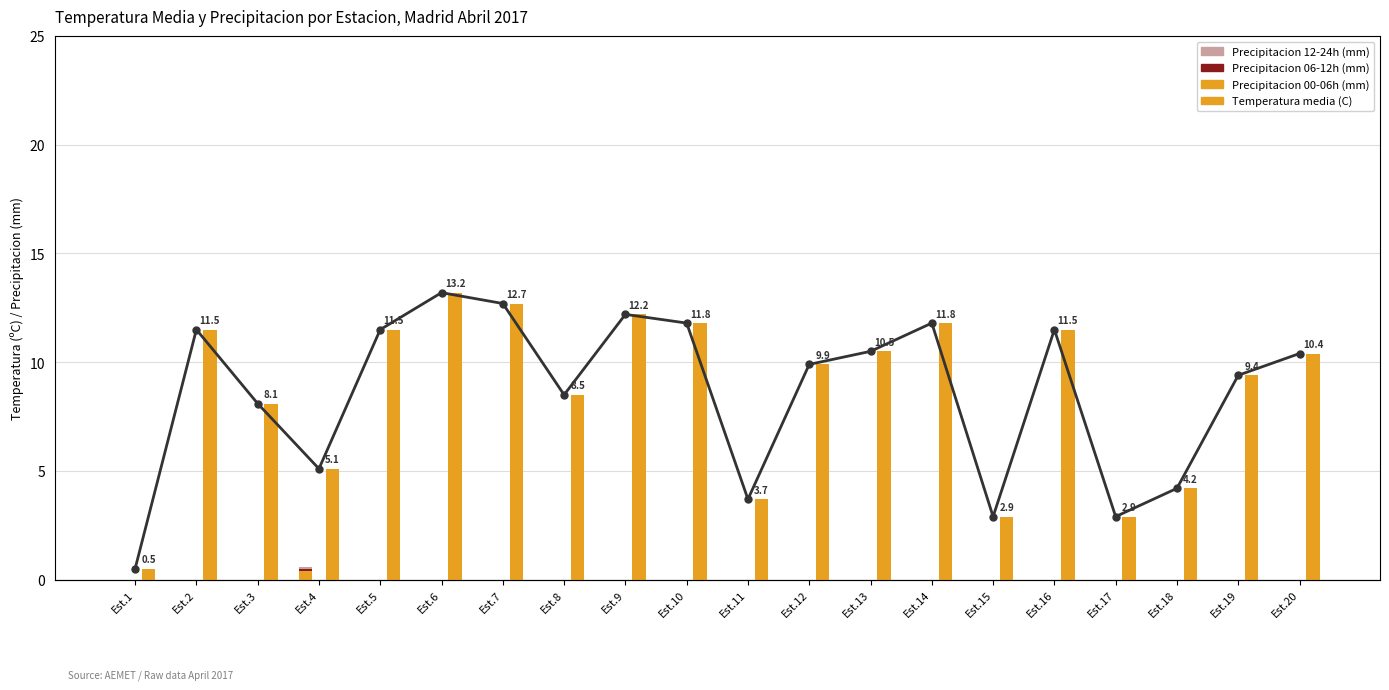

Reading left to right, what are all the values shown in this chart?

Precipitacion 00-06h (mm): 0.0	0.0	0.0	0.4	0.0	0.0	0.0	0.0	0.0	0.0	0.0	0.0	0.0	0.0	0.0	0.0	0.0	0.0	0.0	0.0
Precipitacion 06-12h (mm): 0.0	0.0	0.0	0.1	0.0	0.0	0.0	0.0	0.0	0.0	0.0	0.0	0.0	0.0	0.0	0.0	0.0	0.0	0.0	0.0
Precipitacion 12-24h (mm): 0.0	0.0	0.0	0.1	0.0	0.0	0.0	0.0	0.0	0.0	0.0	0.0	0.0	0.0	0.0	0.0	0.0	0.0	0.0	0.0
Temperatura media (C): 0.5	11.5	8.1	5.1	11.5	13.2	12.7	8.5	12.2	11.8	3.7	9.9	10.5	11.8	2.9	11.5	2.9	4.2	9.4	10.4
Temperatura media (C) Line: 0.5	11.5	8.1	5.1	11.5	13.2	12.7	8.5	12.2	11.8	3.7	9.9	10.5	11.8	2.9	11.5	2.9	4.2	9.4	10.4